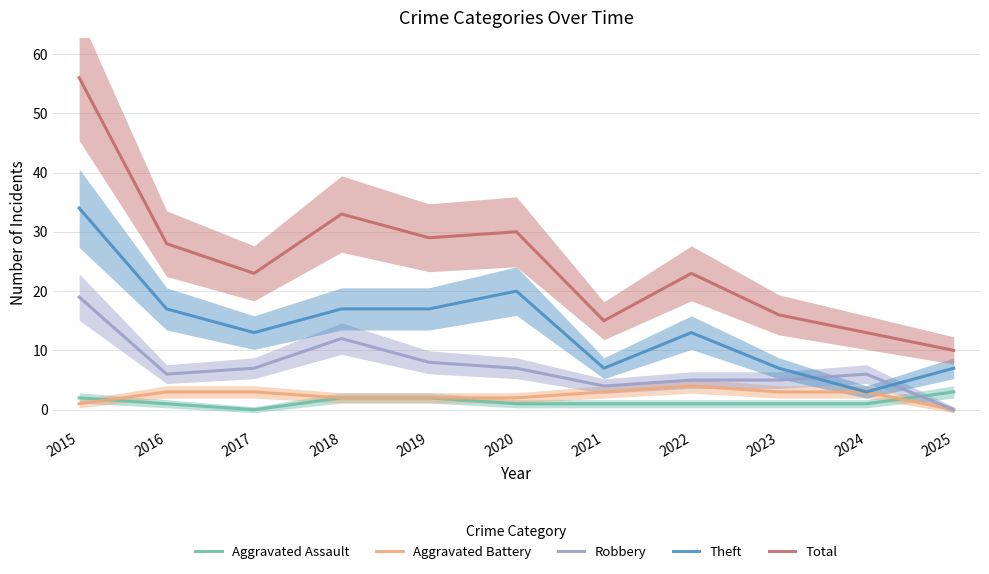

True or false: Aggravated Battery and Theft intersect in this chart.

False